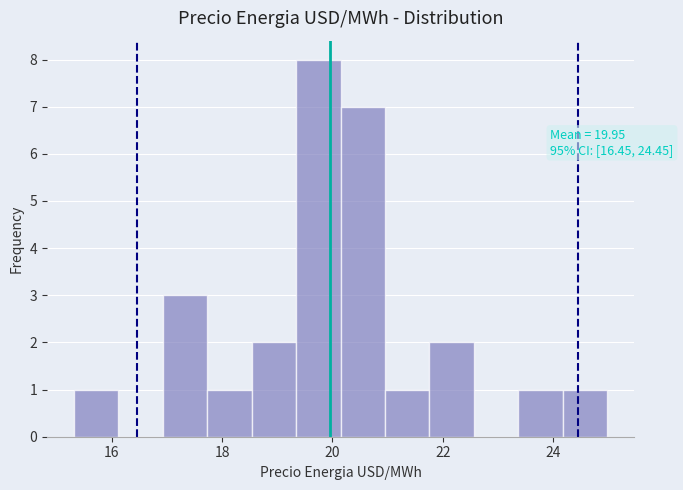

Over which range of the x-axis is the bar tallest?

19.4 to 20.2